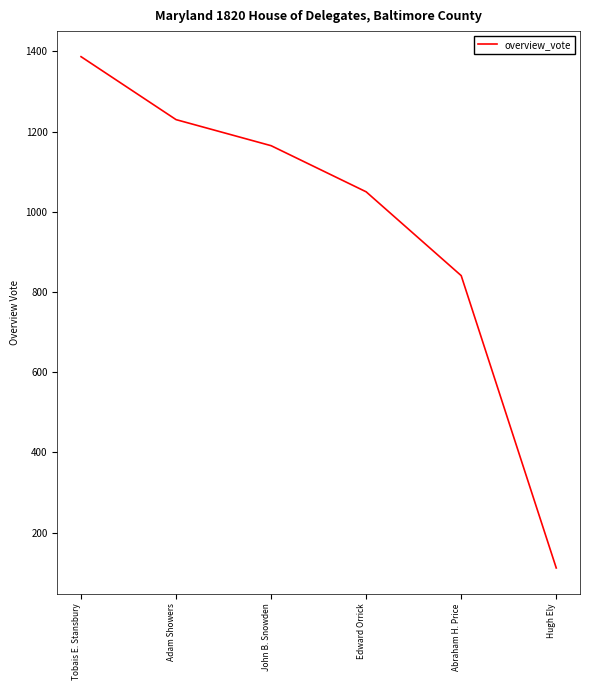

What is the average value?

964